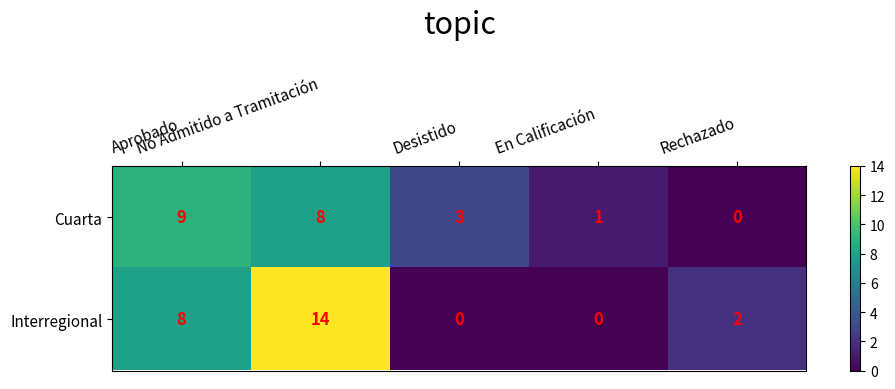

What is the greatest value displayed?

14